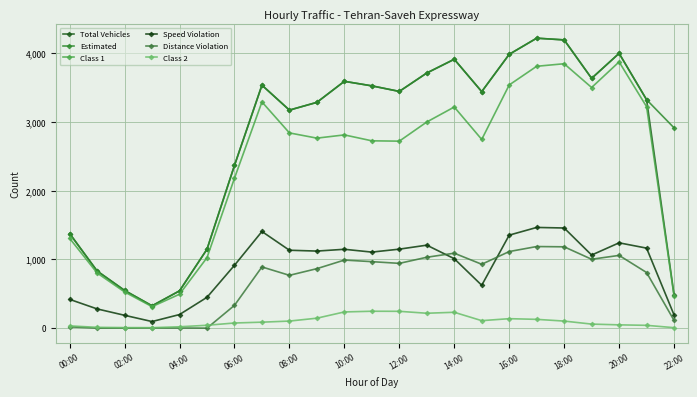

Where is Total Vehicles nearest to the value 2273?

06:00